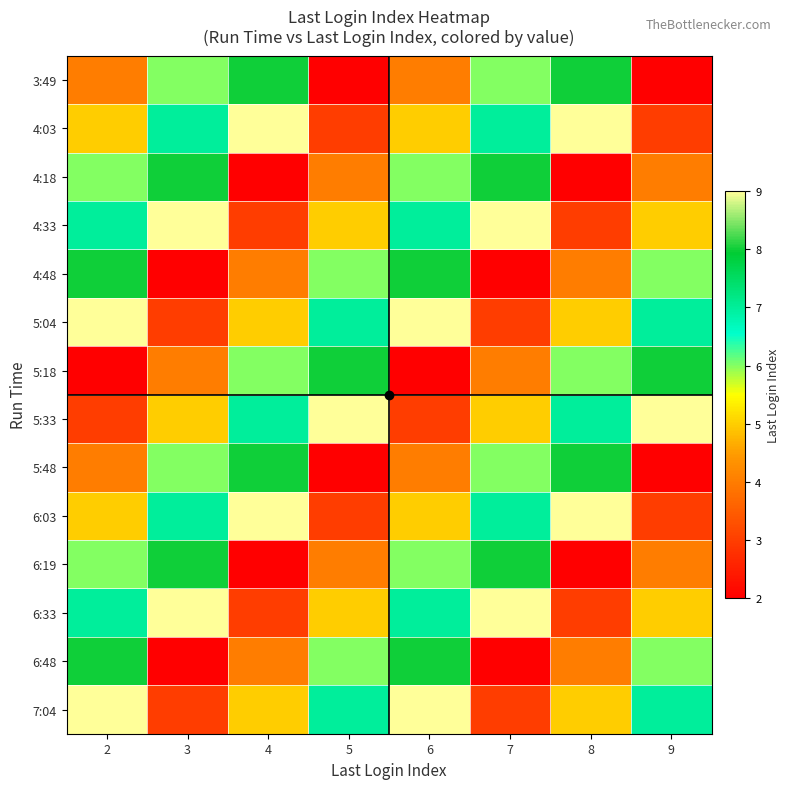

Reading left to right, extract all data points from this chart.

3:49: 2=4	3=6	4=8	5=2	6=4	7=6	8=8	9=2
4:03: 2=5	3=7	4=9	5=3	6=5	7=7	8=9	9=3
4:18: 2=6	3=8	4=2	5=4	6=6	7=8	8=2	9=4
4:33: 2=7	3=9	4=3	5=5	6=7	7=9	8=3	9=5
4:48: 2=8	3=2	4=4	5=6	6=8	7=2	8=4	9=6
5:04: 2=9	3=3	4=5	5=7	6=9	7=3	8=5	9=7
5:18: 2=2	3=4	4=6	5=8	6=2	7=4	8=6	9=8
5:33: 2=3	3=5	4=7	5=9	6=3	7=5	8=7	9=9
5:48: 2=4	3=6	4=8	5=2	6=4	7=6	8=8	9=2
6:03: 2=5	3=7	4=9	5=3	6=5	7=7	8=9	9=3
6:19: 2=6	3=8	4=2	5=4	6=6	7=8	8=2	9=4
6:33: 2=7	3=9	4=3	5=5	6=7	7=9	8=3	9=5
6:48: 2=8	3=2	4=4	5=6	6=8	7=2	8=4	9=6
7:04: 2=9	3=3	4=5	5=7	6=9	7=3	8=5	9=7